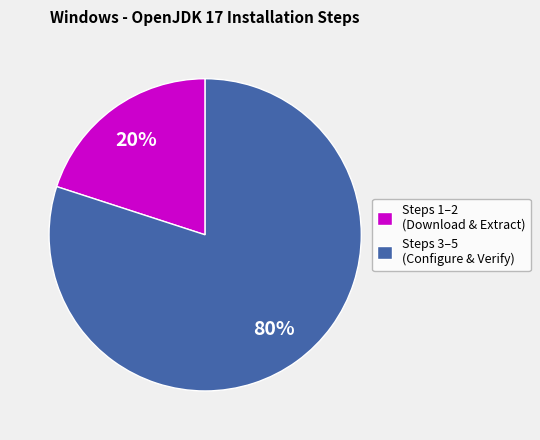

To the nearest percent, what is the average slice percentage?

50%